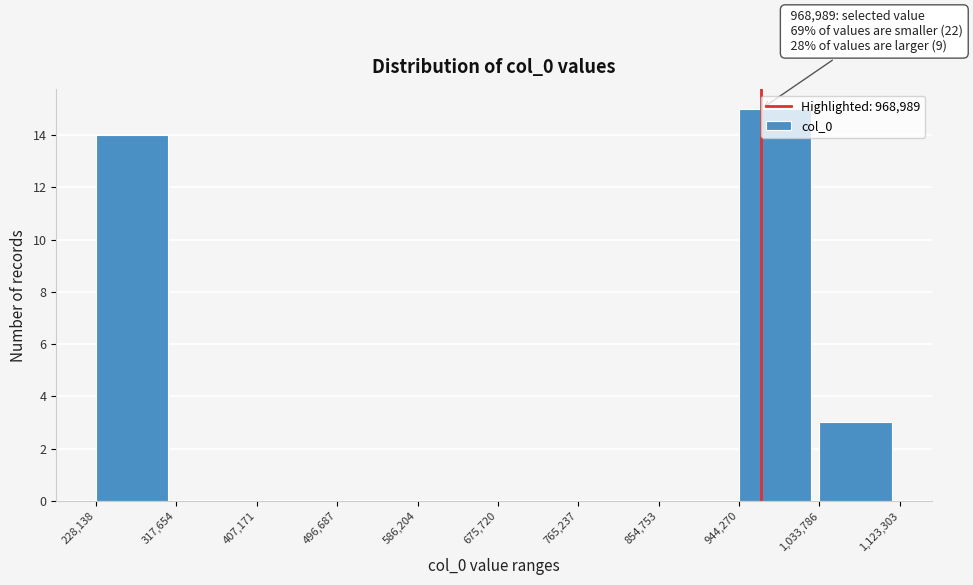

Which range on the x-axis has the tallest bar?

944,270 to 1,033,786